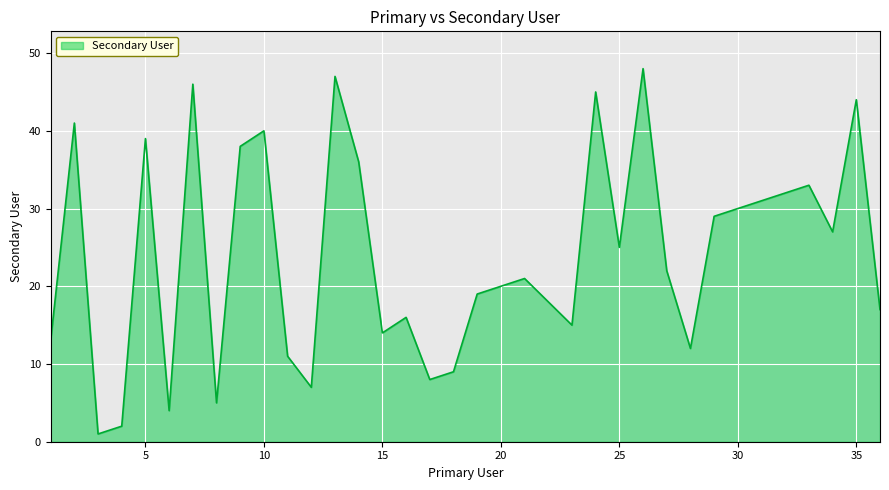

What is the average value?

24